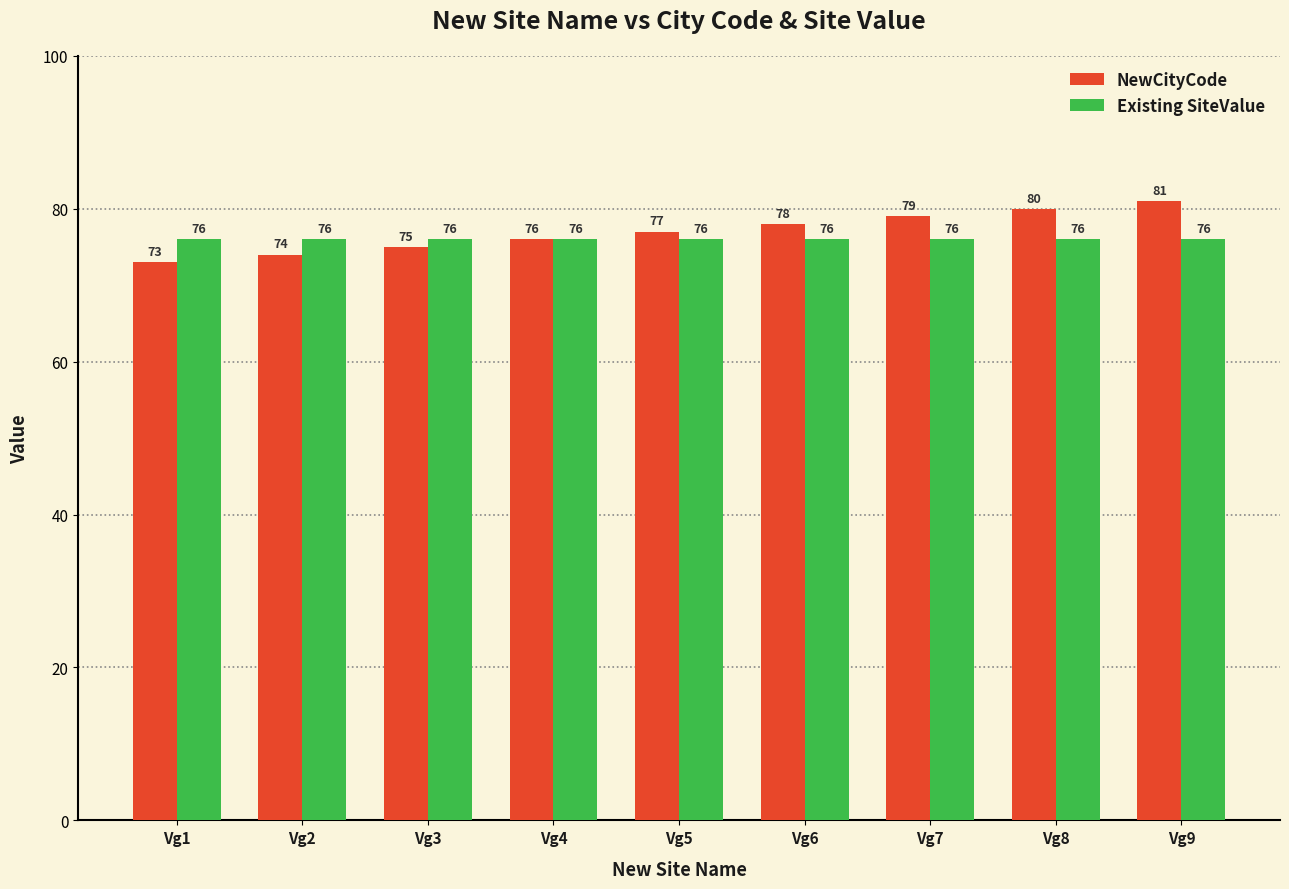

Which series has the largest range (max minus min)?

NewCityCode